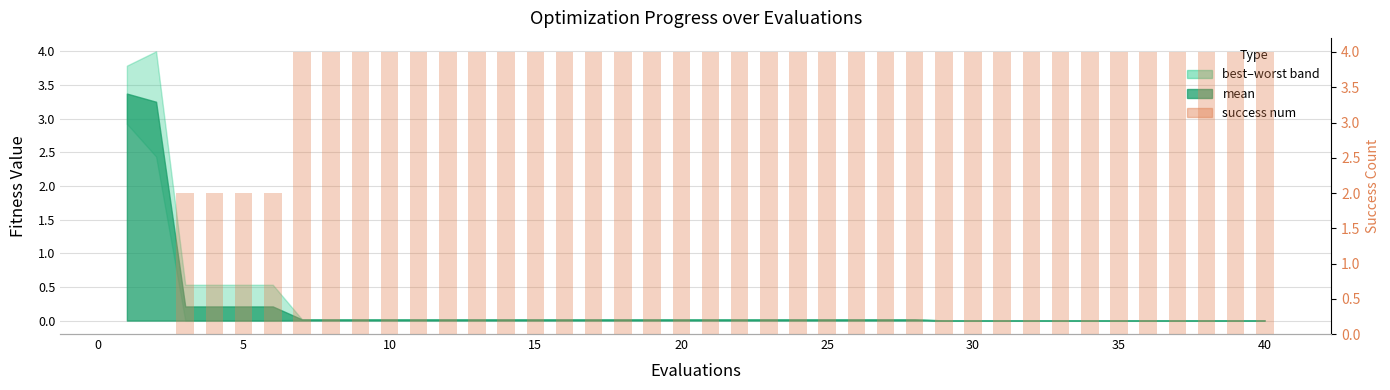

Is it true that the value at 35 is 4?

True